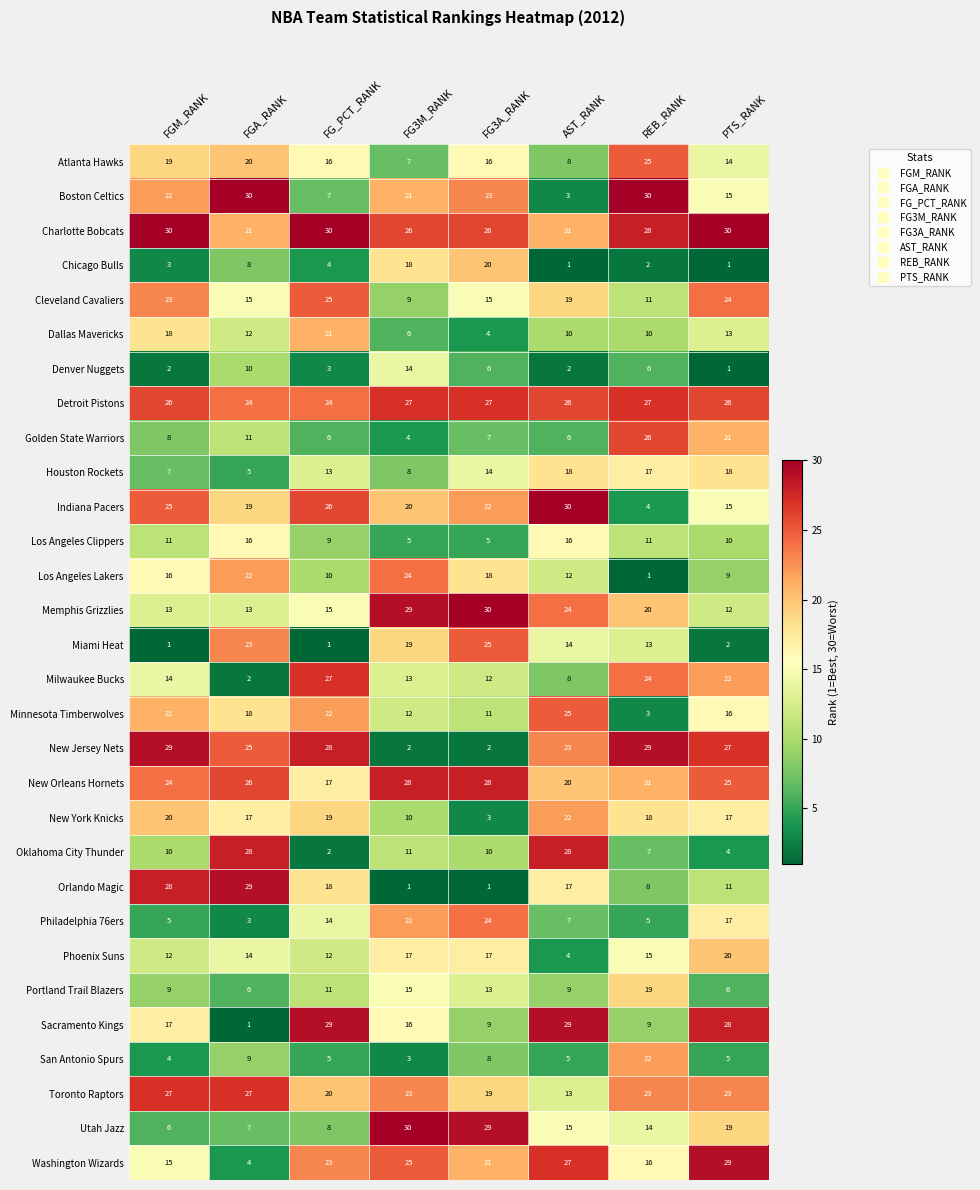

What is the approximate value of Chicago Bulls at FGM_RANK, to the nearest 5?

5